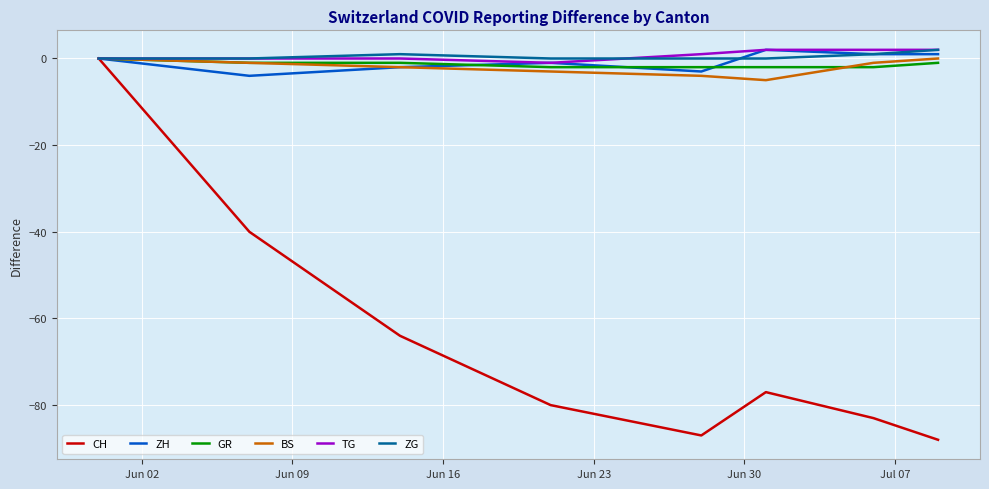

Which series has the largest range (max minus min)?

CH